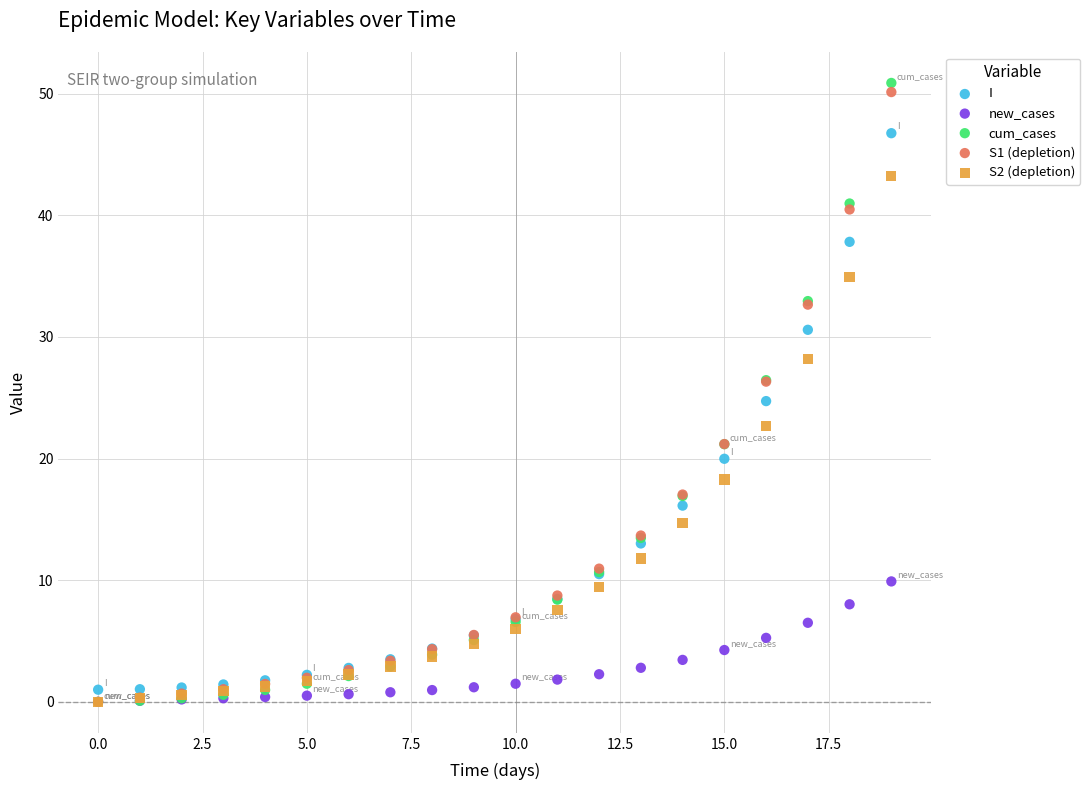

What are all the series names shown in the legend?

I, new_cases, cum_cases, S1 (depletion), S2 (depletion)